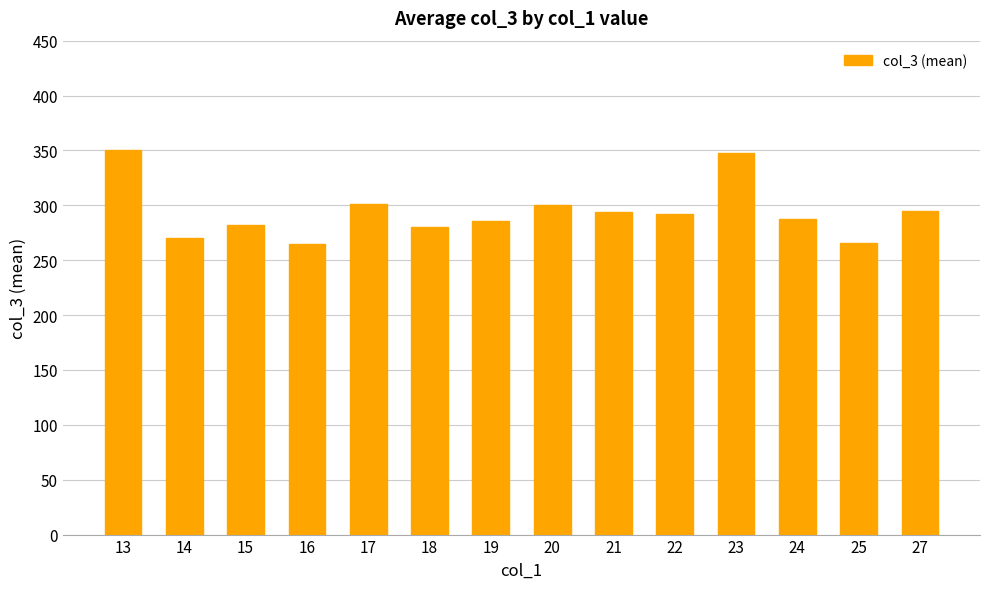

What is the difference between the second highest and minimum values?

83.1